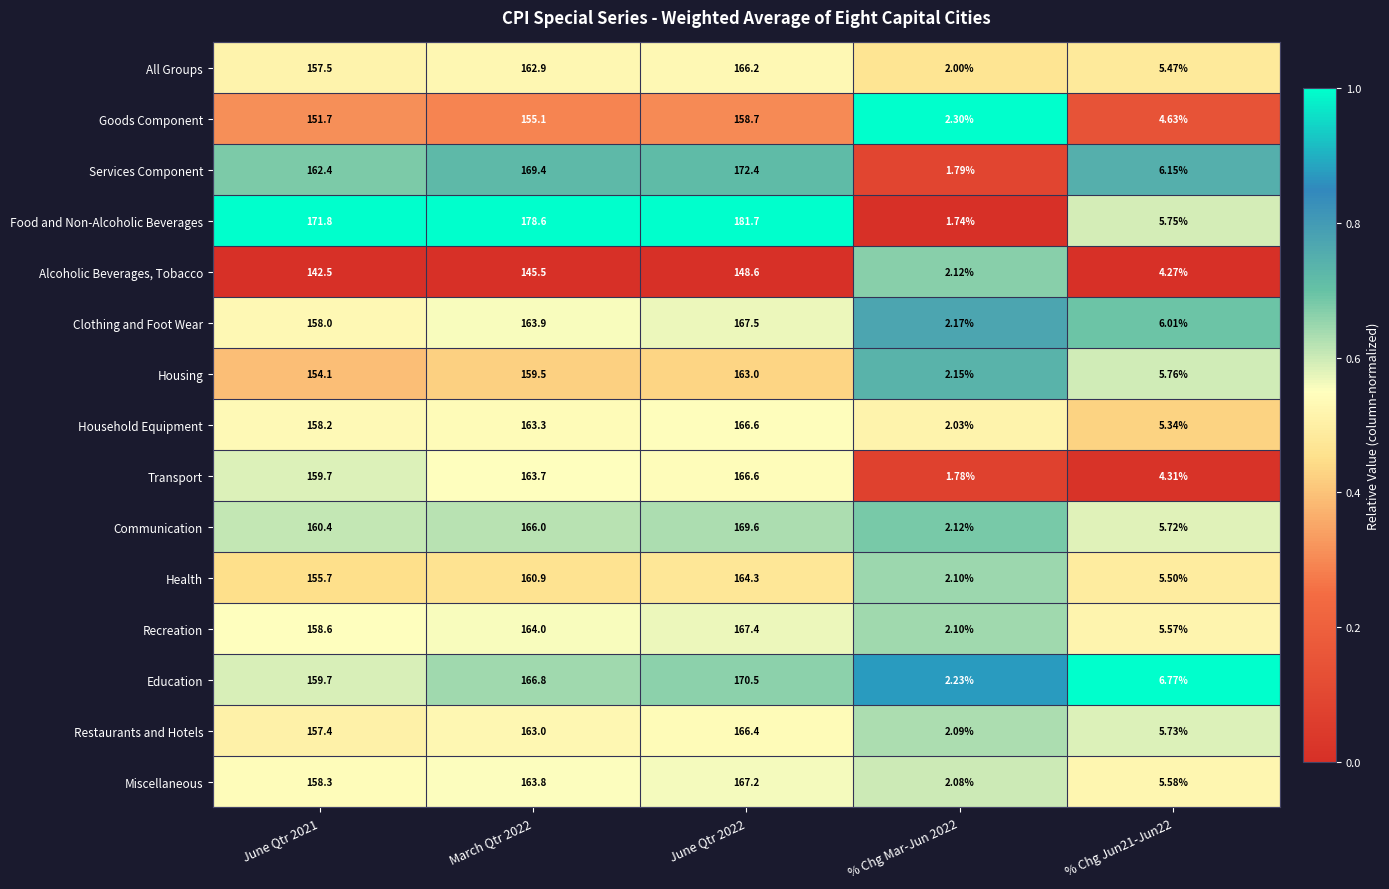

At which category does the chart reach its minimum across all series?

% Chg Mar-Jun 2022